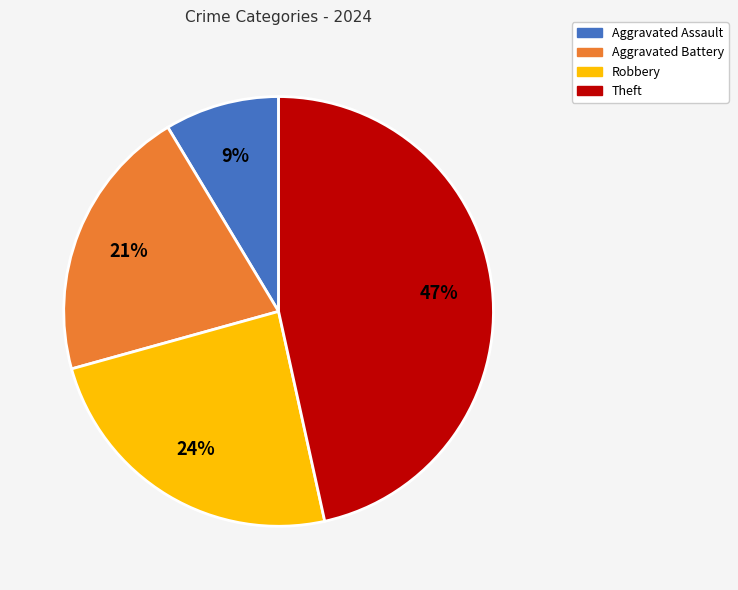

Approximately how many times larger is the value at Aggravated Battery compared to Theft?

0.4